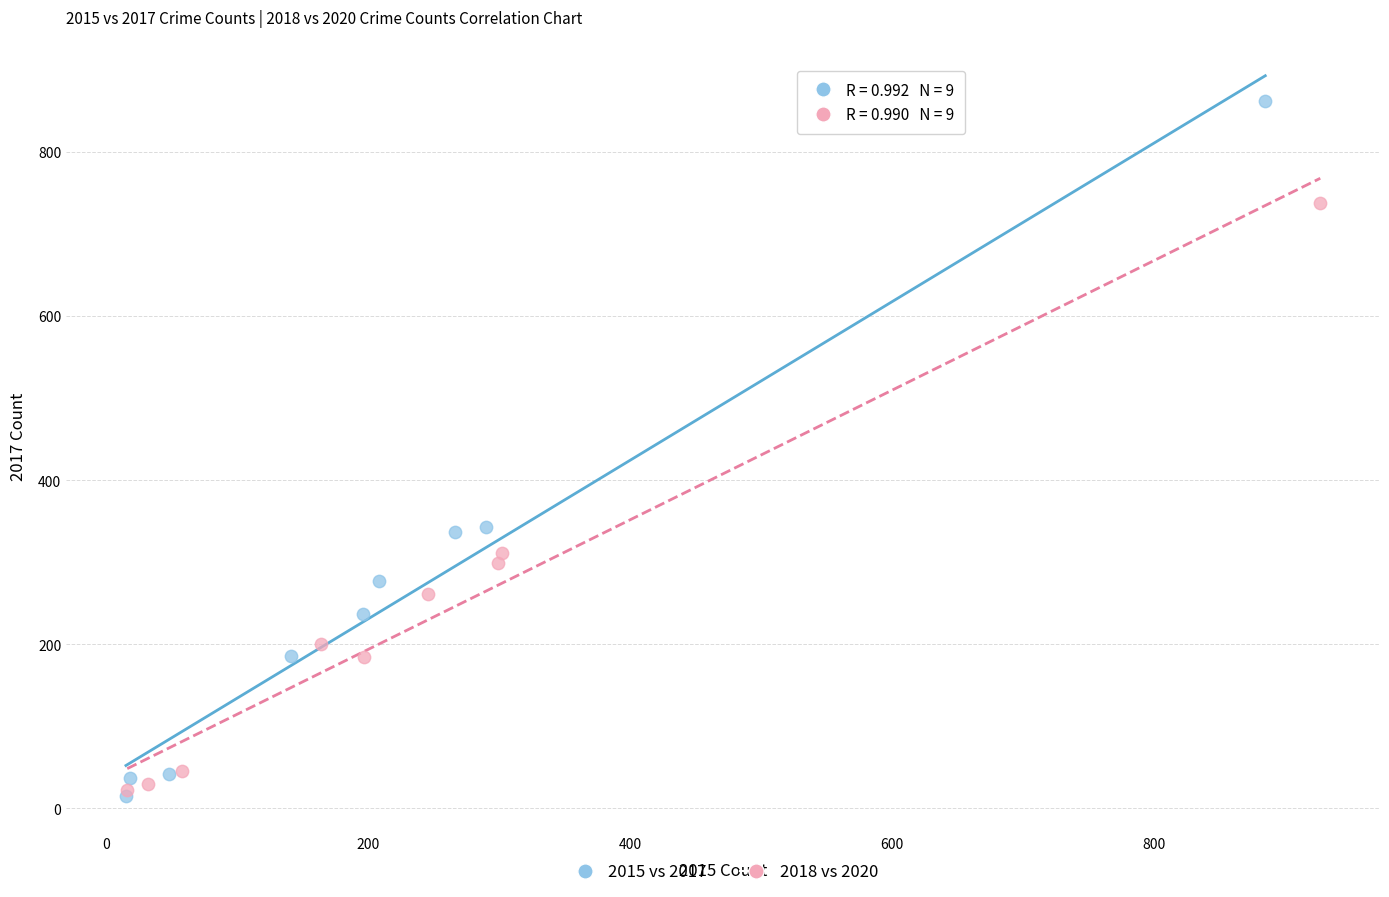

Which series reaches the maximum Y coordinate?

2015 vs 2017